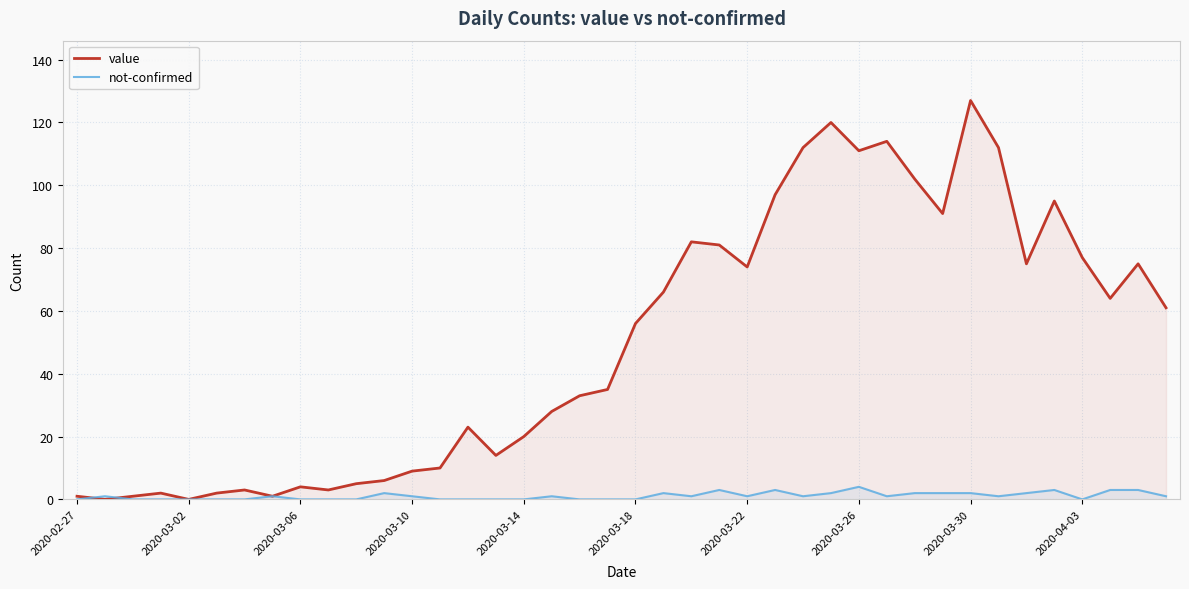

What is the difference between the second highest and minimum values in the not-confirmed series?

3